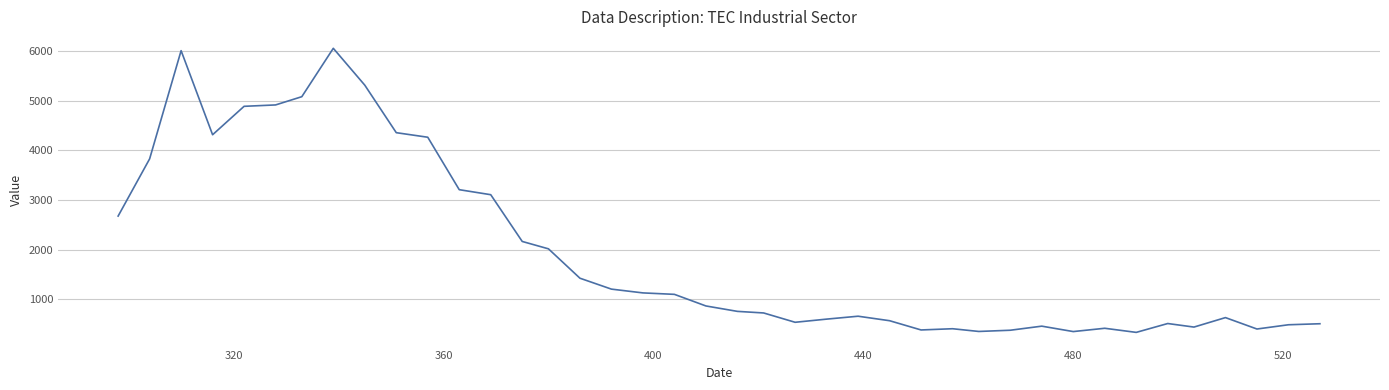

What is the maximum value shown in the chart?

6053.0